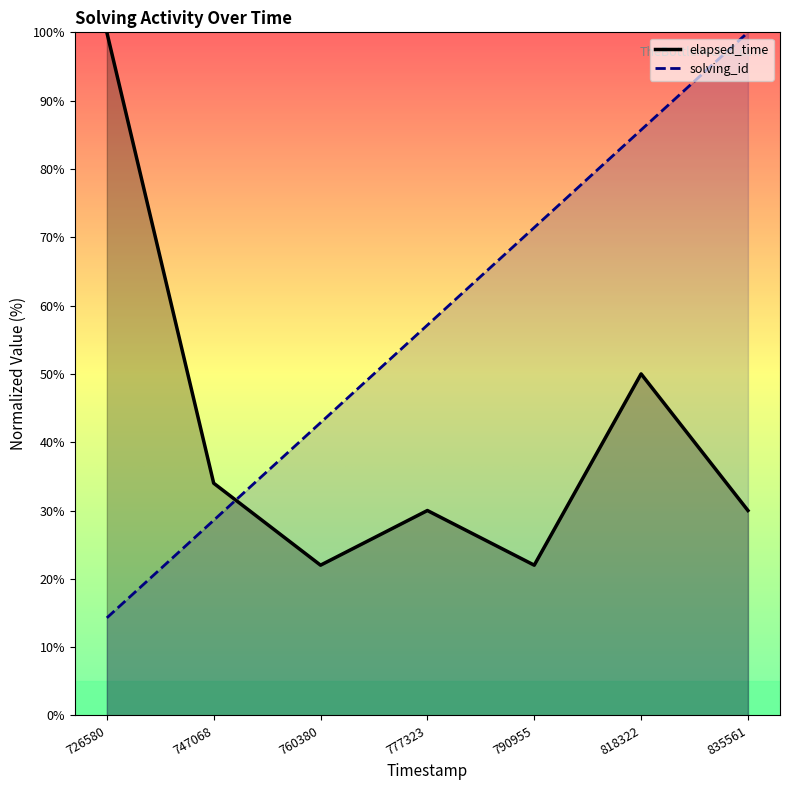

Reading left to right, transcribe all the data shown in this chart.

solving_id: 1551437726580=14.3	1551437747068=28.6	1551437760380=42.9	1551437777323=57.1	1551437790955=71.4	1551437818322=85.7	1551437835561=100.0
elapsed_time: 1551437726580=100.0	1551437747068=34.0	1551437760380=22.0	1551437777323=30.0	1551437790955=22.0	1551437818322=50.0	1551437835561=30.0